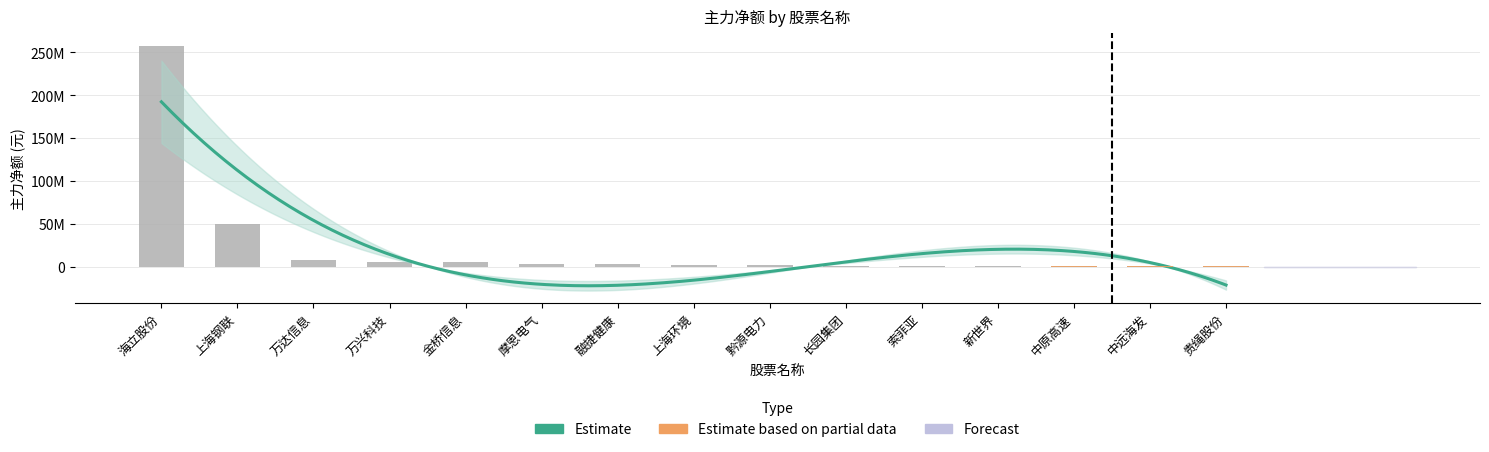

Which series has the widest spread of values?

主力净额